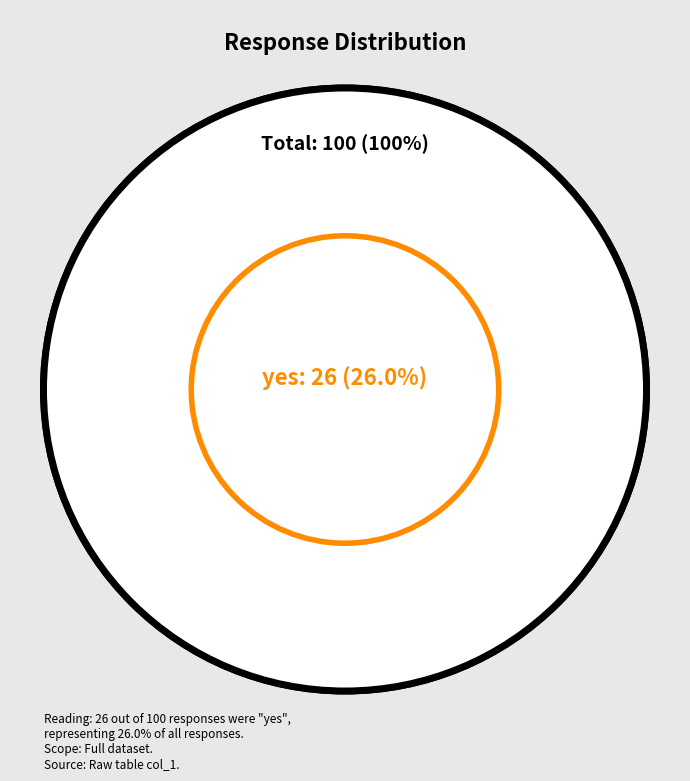

To the nearest percent, what percentage of the pie is no?

74%